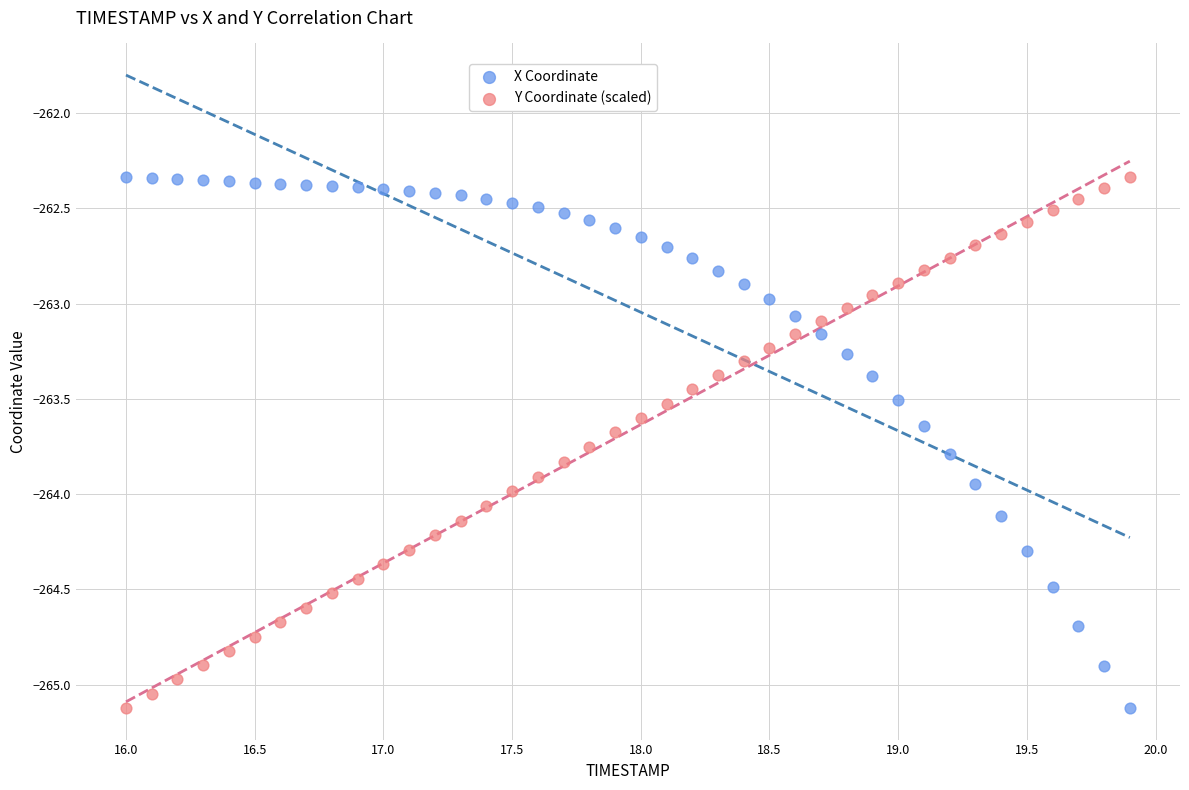

What is the X range (max minus min) for the scatter plot?

3.9